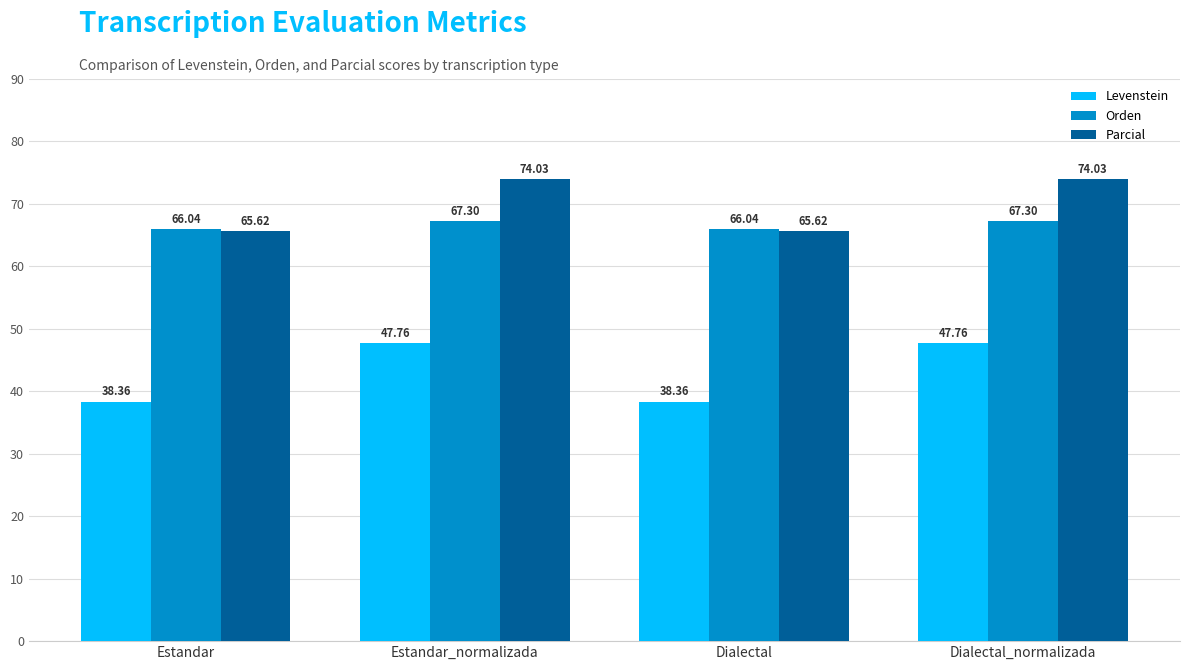

Reading right to left, extract all data points from this chart.

Levenstein: Dialectal_normalizada=47.8	Dialectal=38.4	Estandar_normalizada=47.8	Estandar=38.4
Orden: Dialectal_normalizada=67.3	Dialectal=66.0	Estandar_normalizada=67.3	Estandar=66.0
Parcial: Dialectal_normalizada=74.0	Dialectal=65.6	Estandar_normalizada=74.0	Estandar=65.6